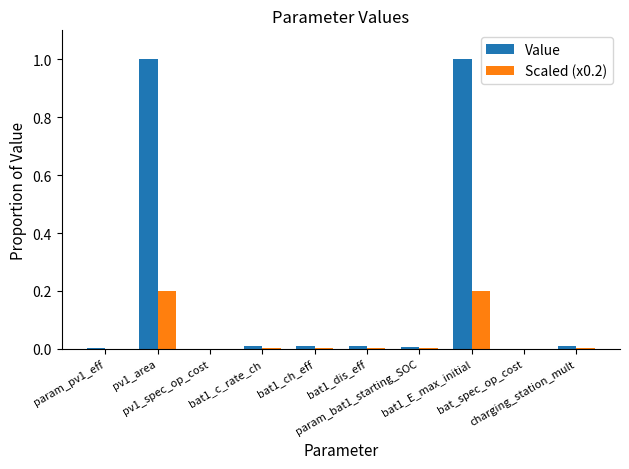

How many data points does each series have?

10